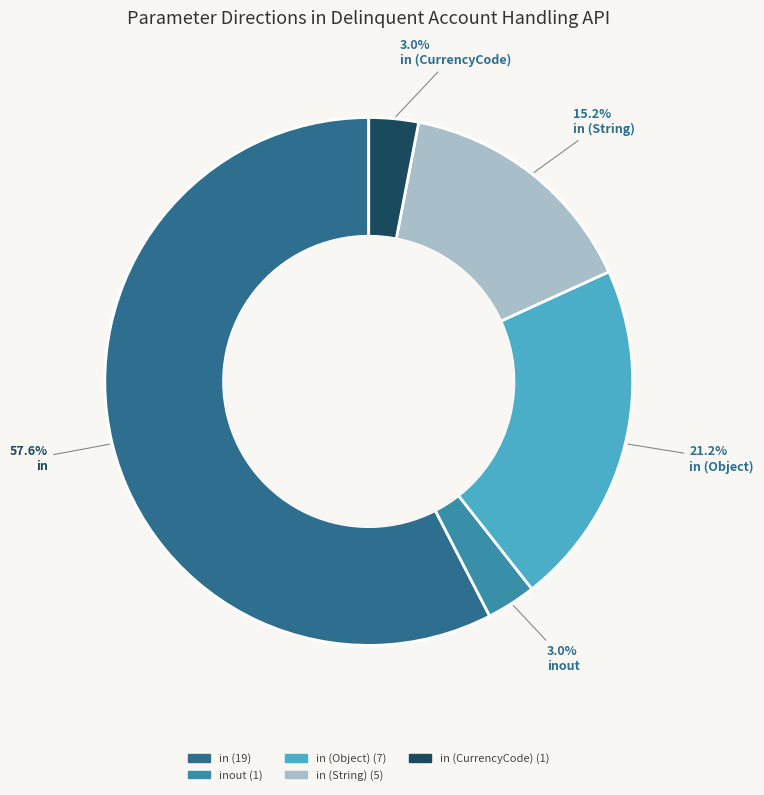

To the nearest percent, what is the difference between the largest and smallest slice percentages?

55%